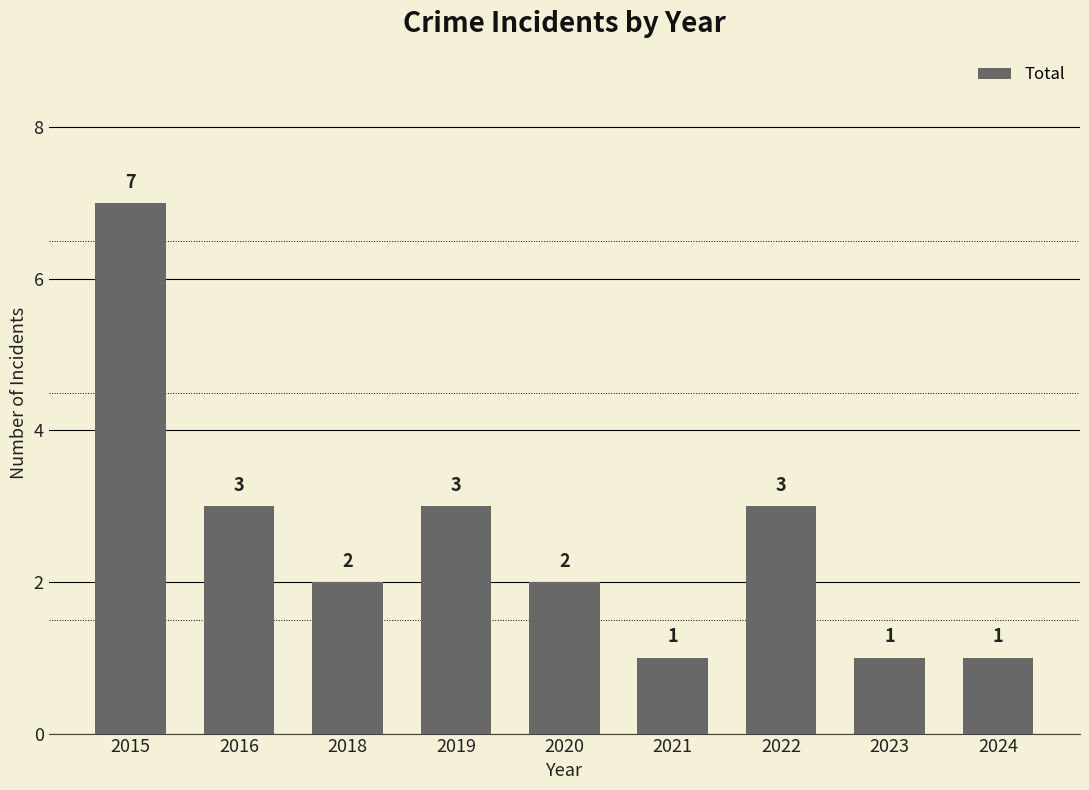

How many values are between 1 and 3?

8